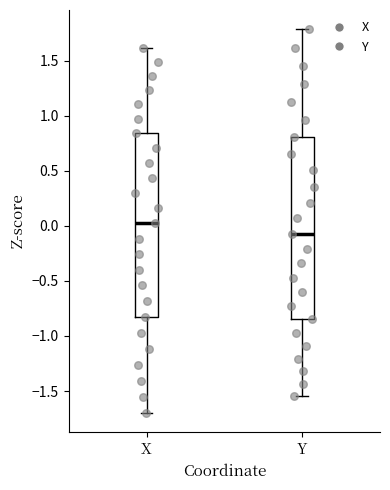

Reading left to right, transcribe this box plot: for each box, give where its median line is, the range the box spans, and where its two whiskers end, as read against the y-axis. The values are not printed on the chart, so give them approximately, as read against the axis.

X: median 0.05, box -0.85 to 0.85, whiskers -1.70 to 1.60
Y: median -0.05, box -0.85 to 0.80, whiskers -1.55 to 1.80